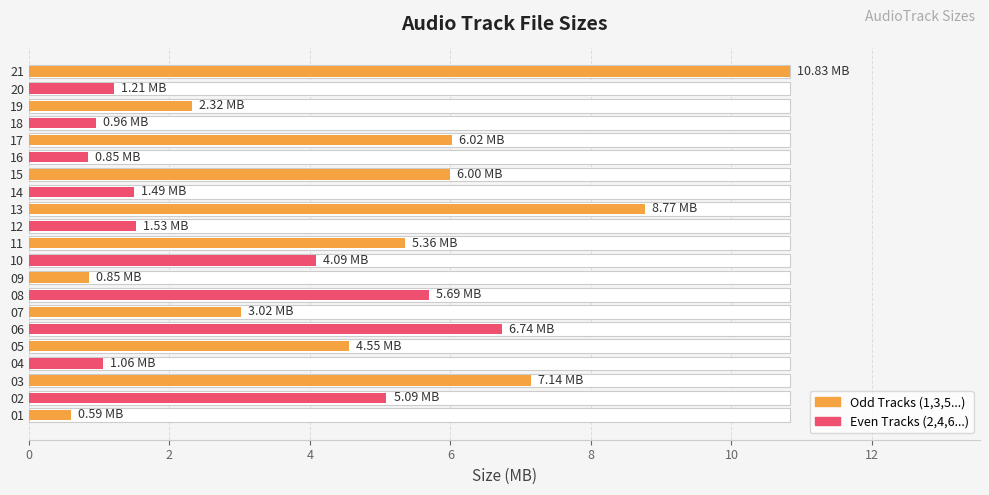

Are the bars horizontal?

Yes